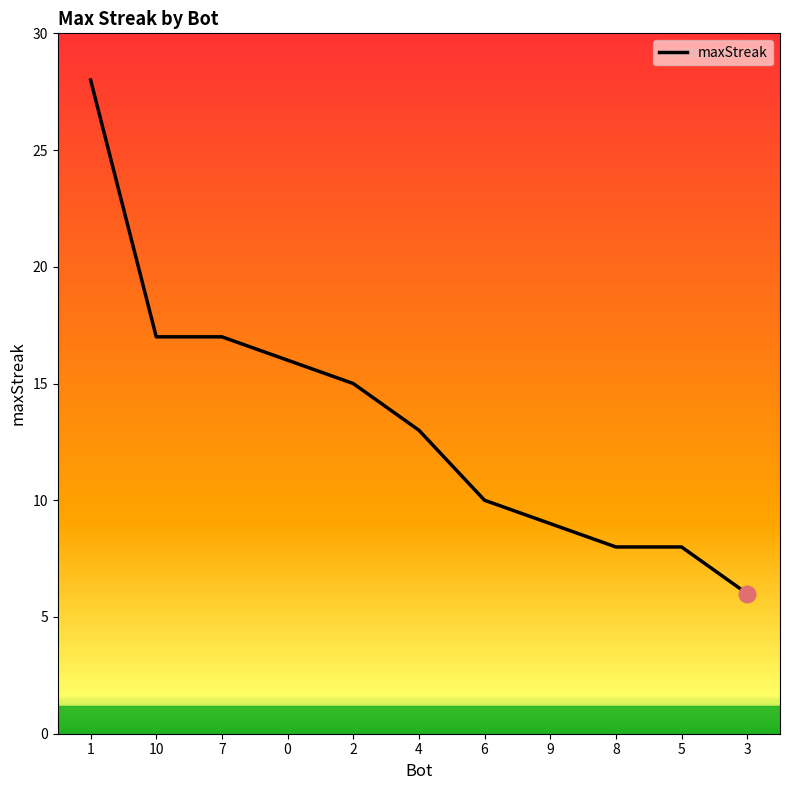

Which category has the lowest value across all series?

3